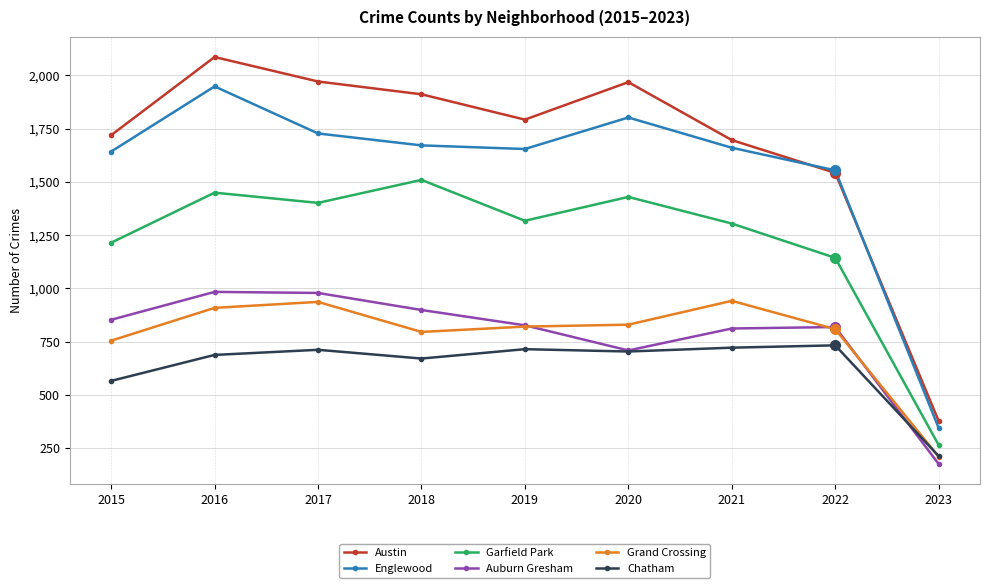

True or false: Garfield Park has more than 0 interior local peaks.

True